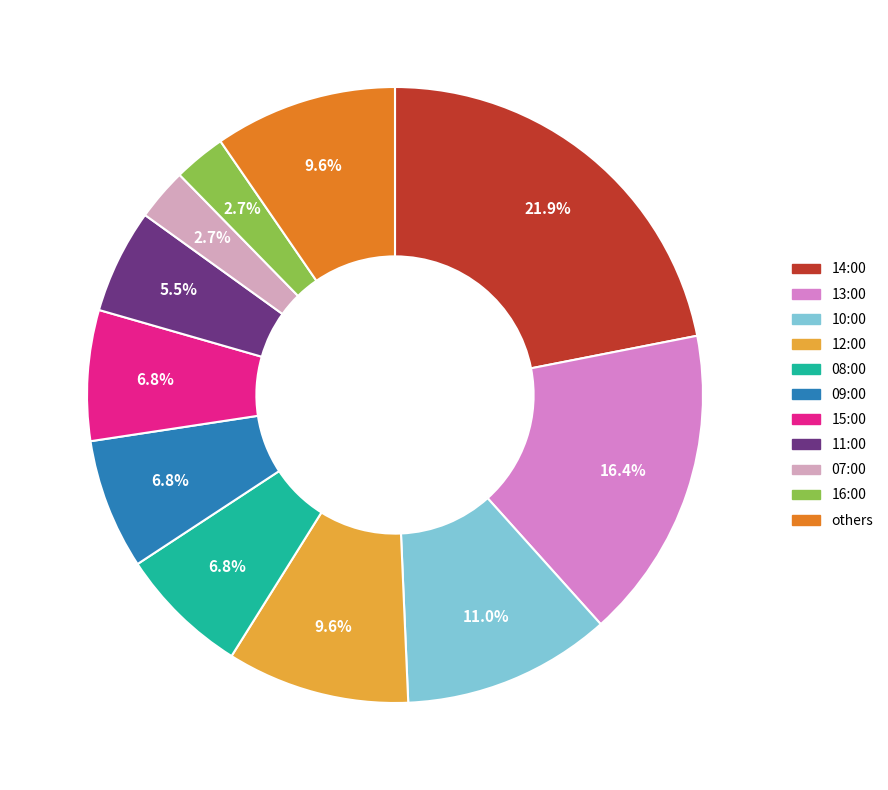

To the nearest percent, what is the average slice percentage?

9%